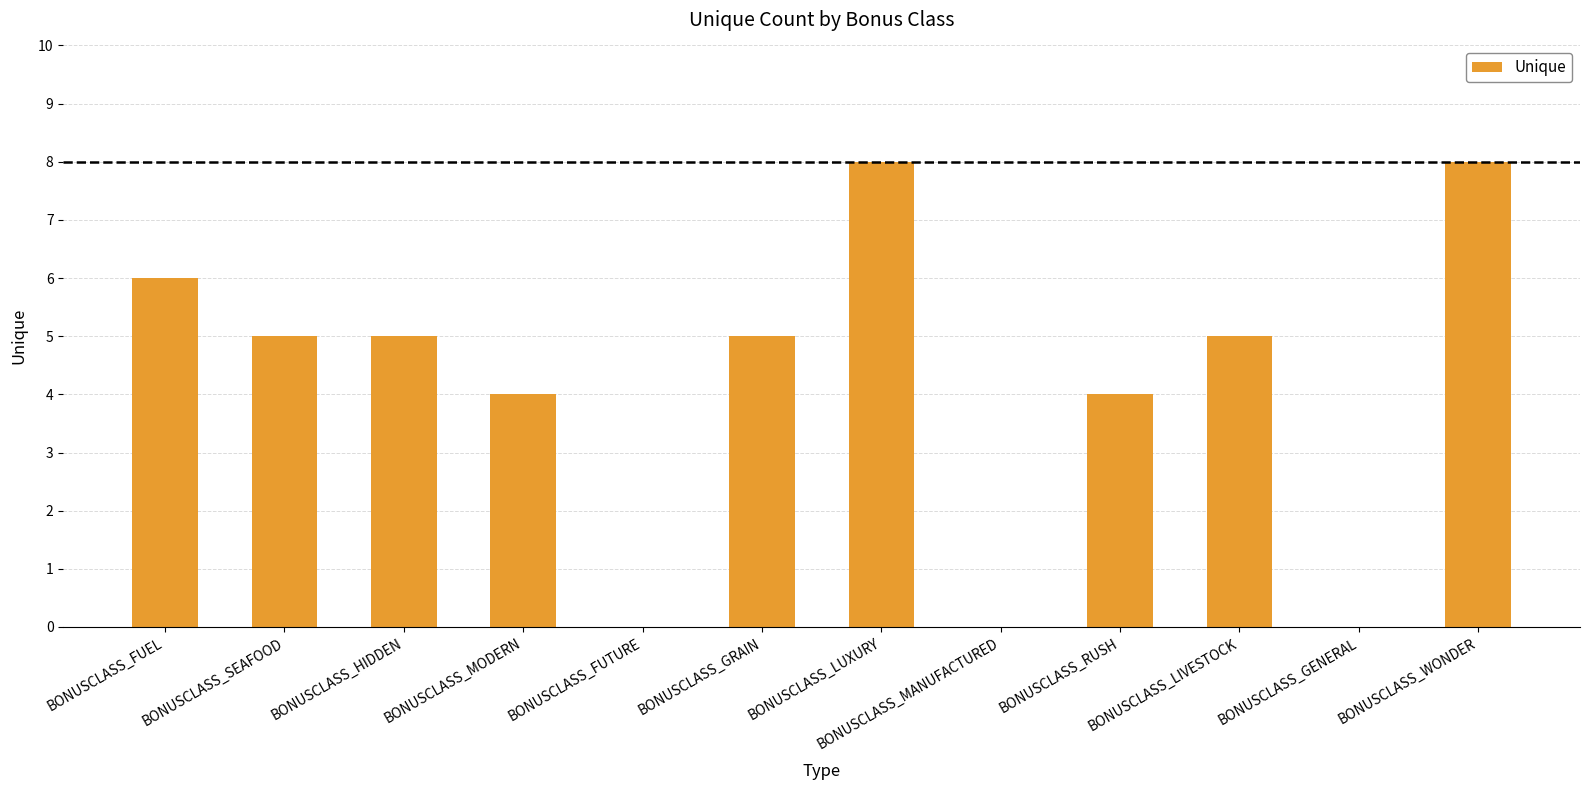

What is the sum of all values?

50